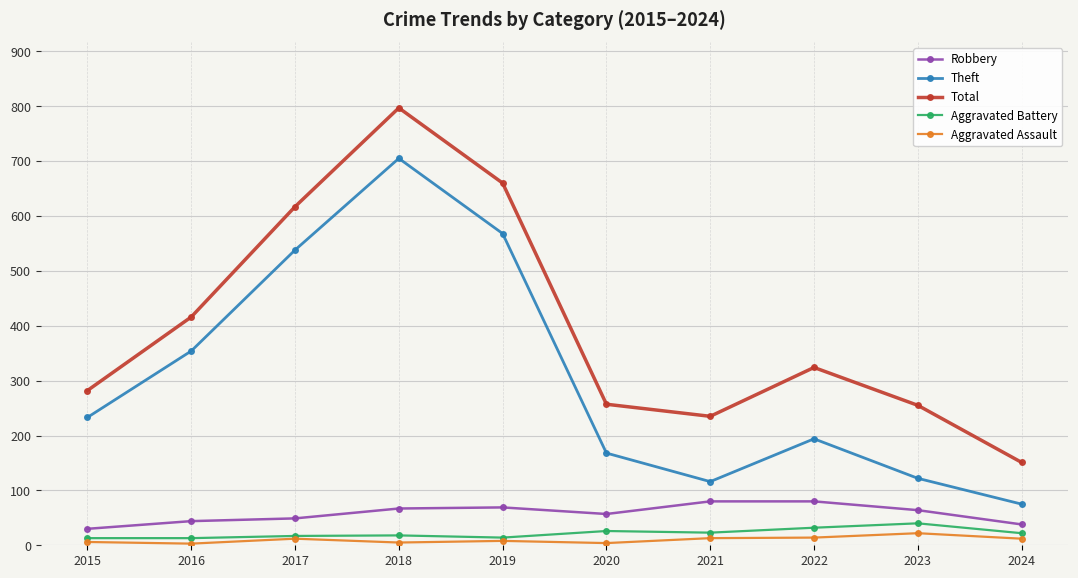

Is it true that Theft equals 538 at 2017?

True